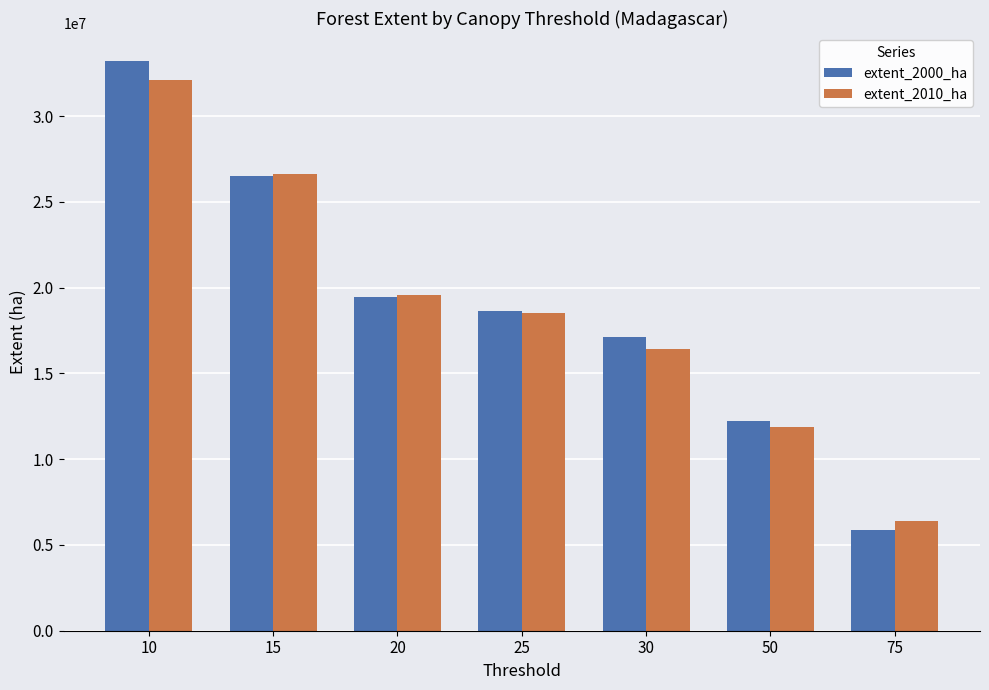

What is the difference between the maximum and minimum values in the extent_2000_ha series?

27327211